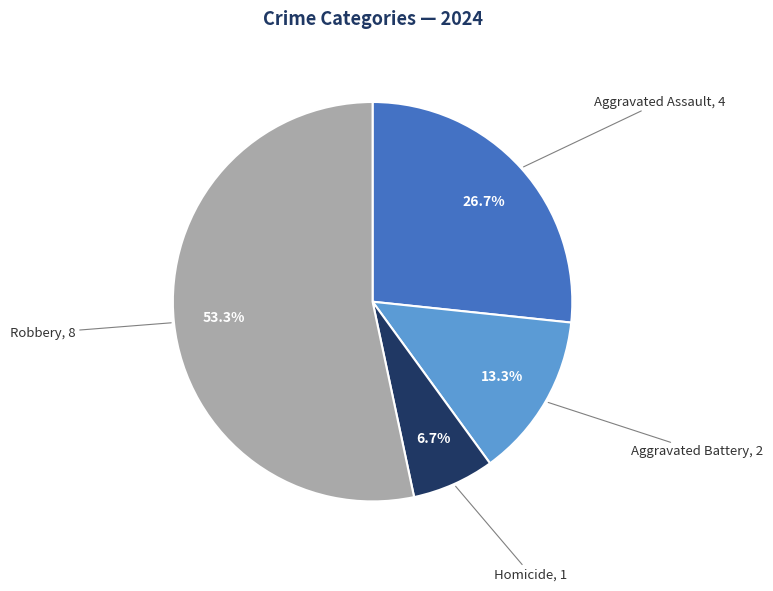

Is there any slice that represents more than half of the pie?

Yes